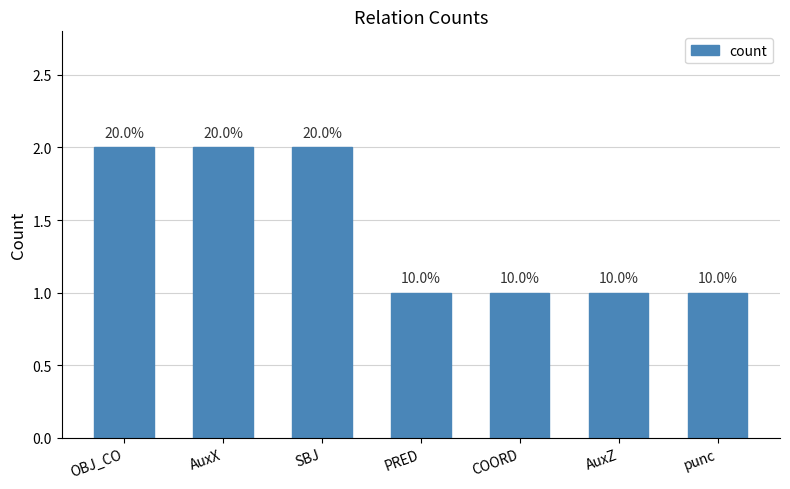

Does the chart contain any negative values?

No